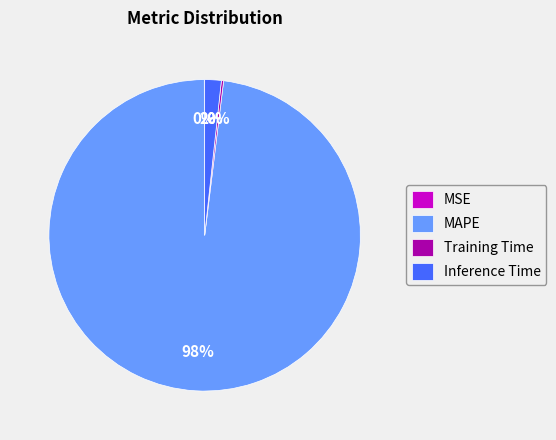

Is there a majority slice in this chart?

Yes